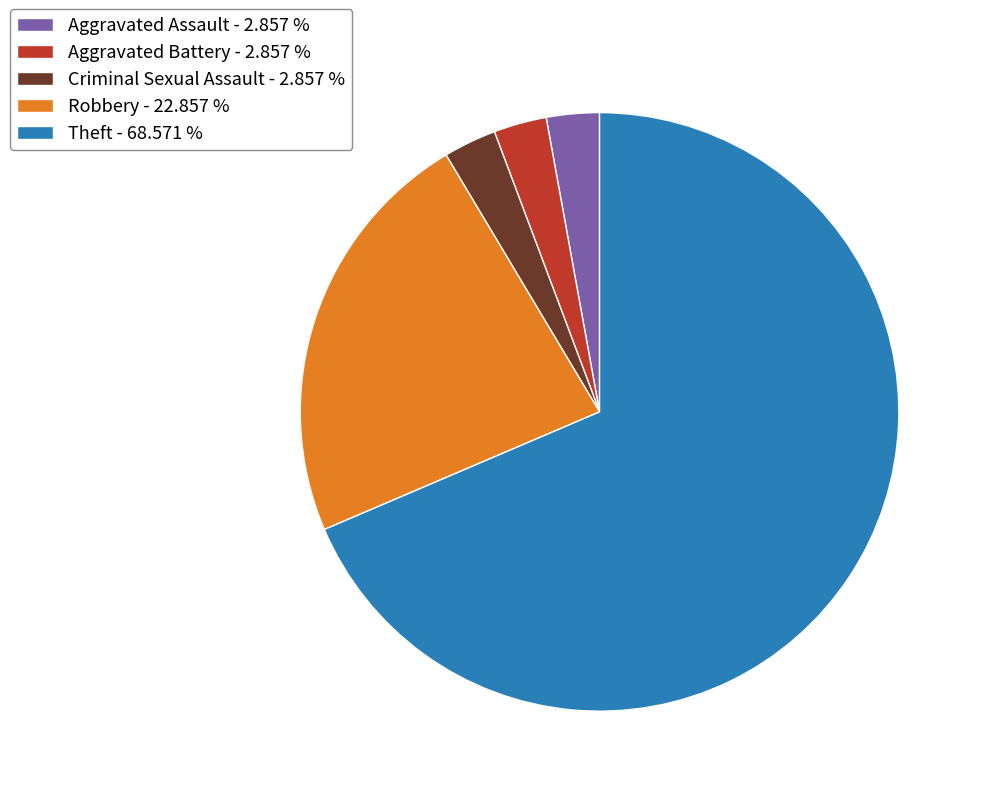

Between Aggravated Battery and Theft, which is larger?

Theft